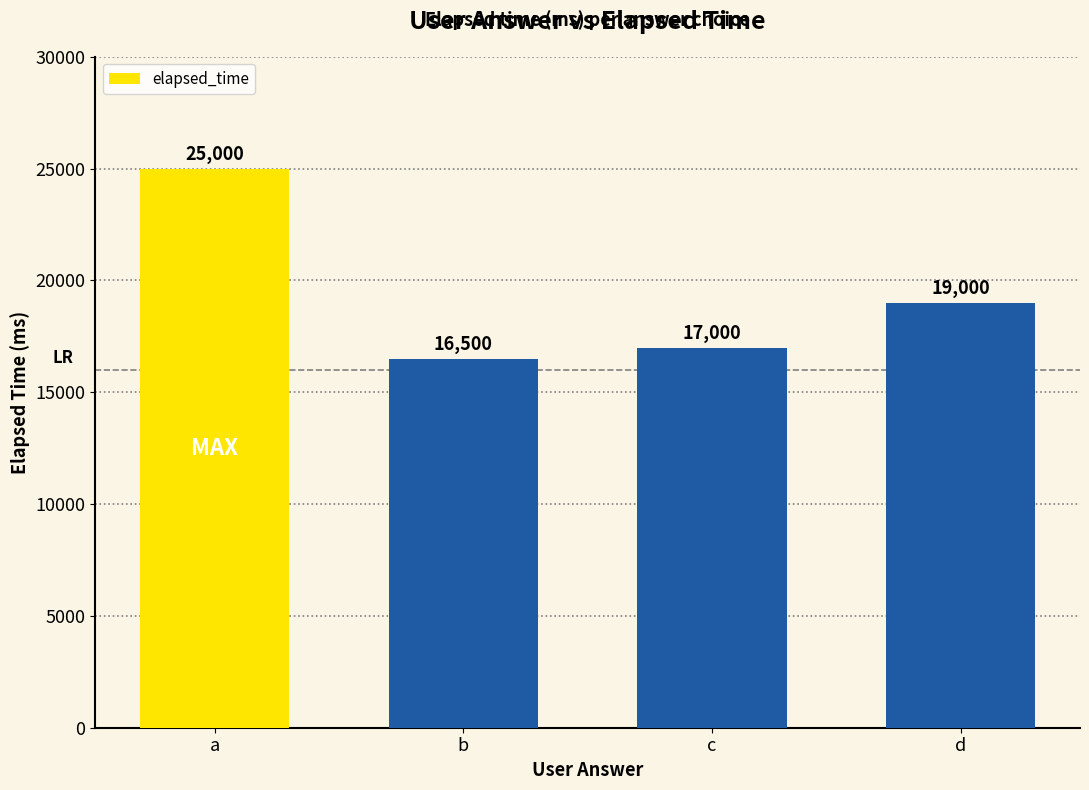

What is the value of the 3rd bar from the left?

17000